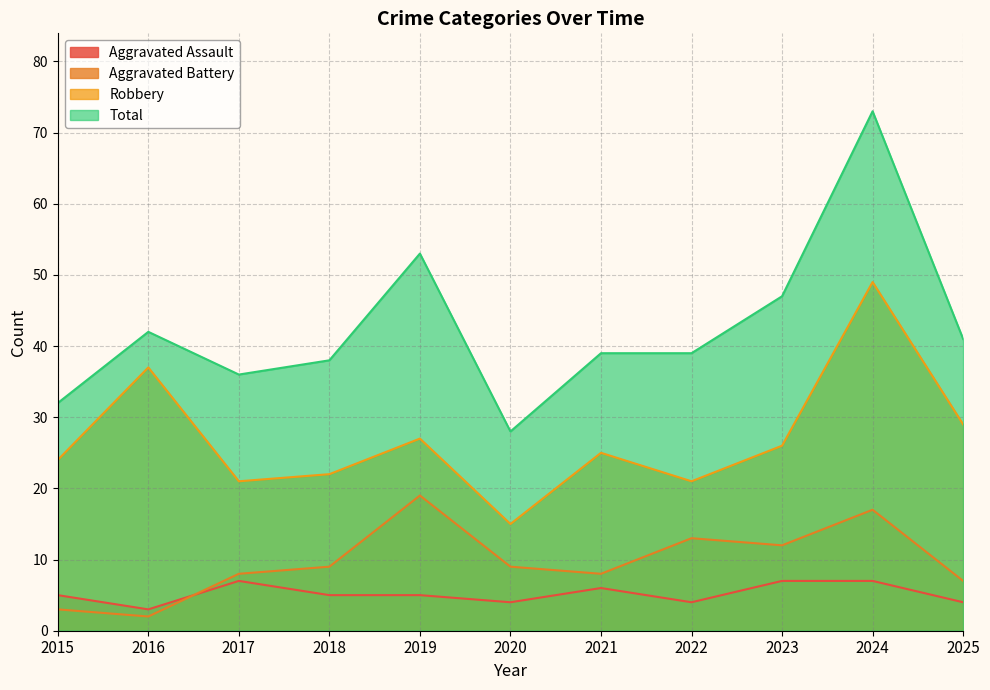

True or false: Aggravated Assault and Total intersect in this chart.

False